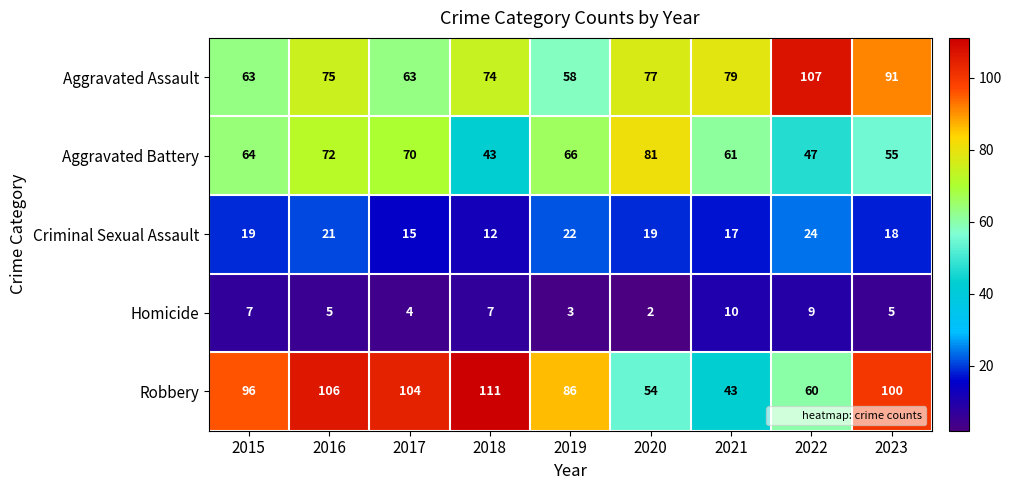

What is the approximate value of Homicide at 2017?

4